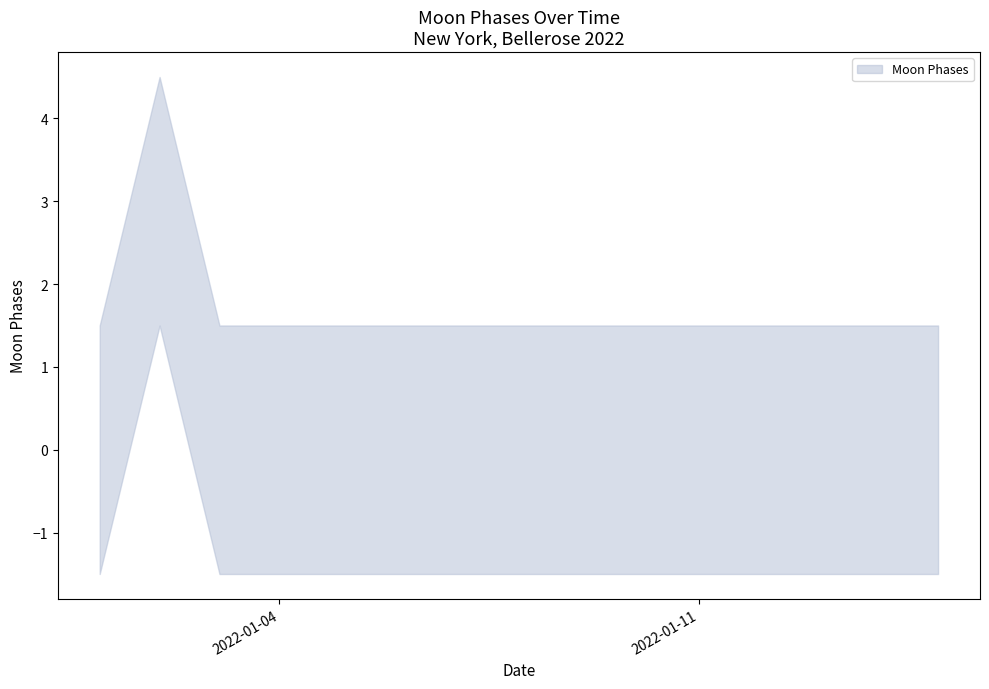

What is the greatest value displayed?

4.5